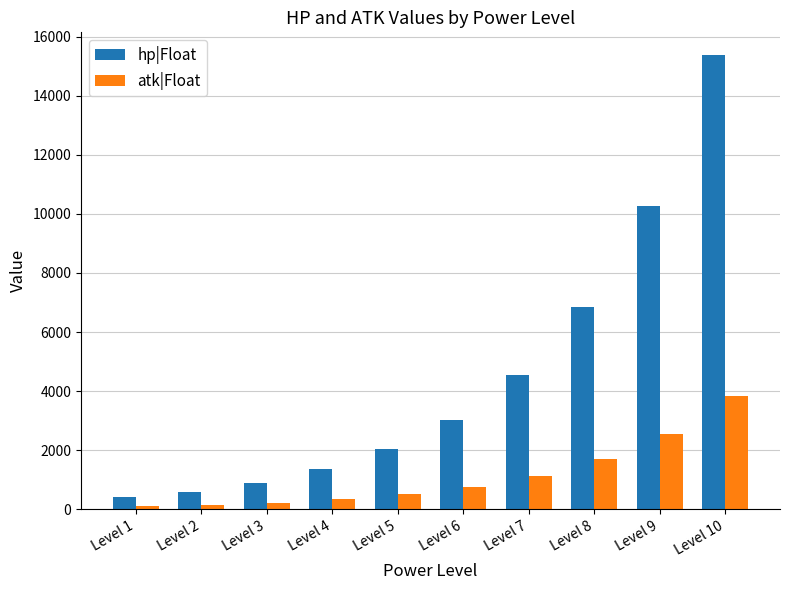

What is the minimum value for hp|Float?

400.0